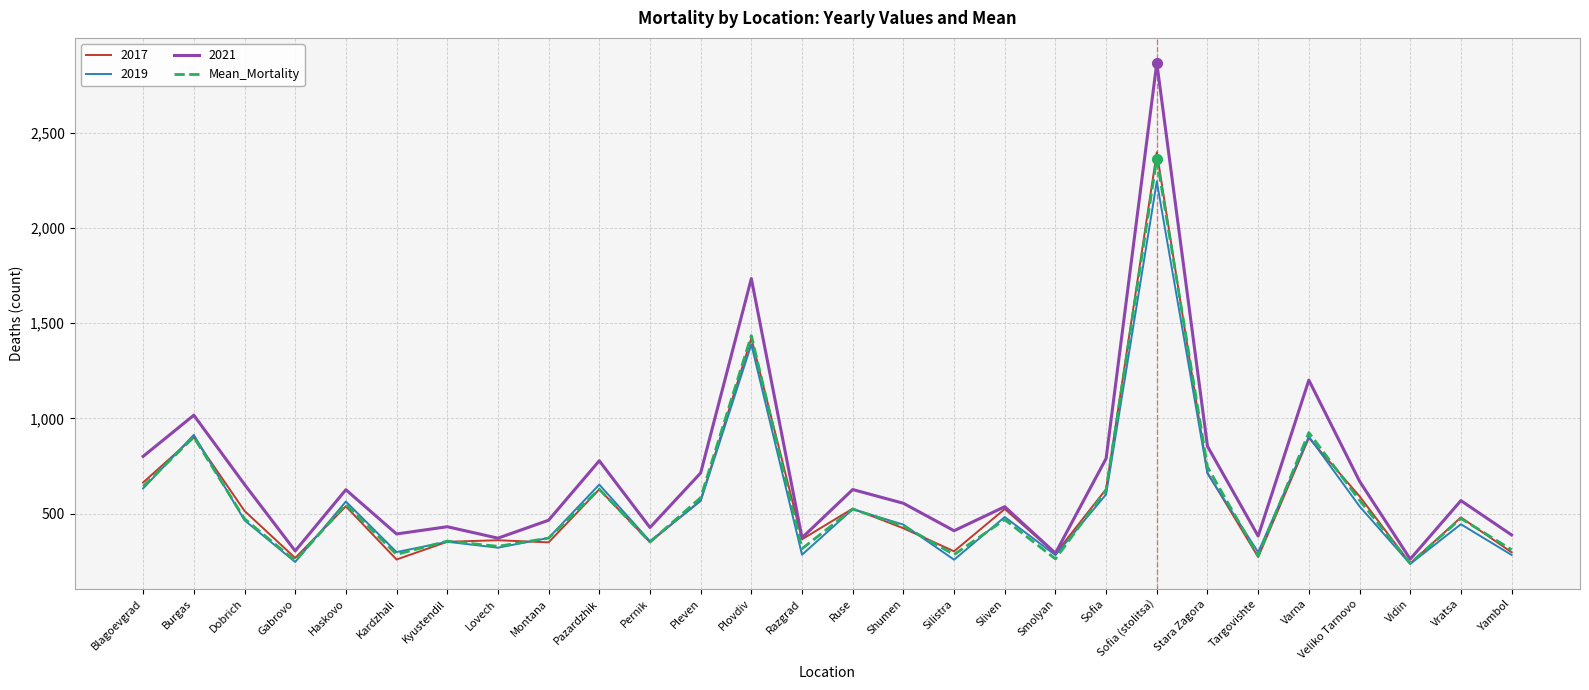

What value does the Mean_Mortality series have at Stara Zagora?

745.0